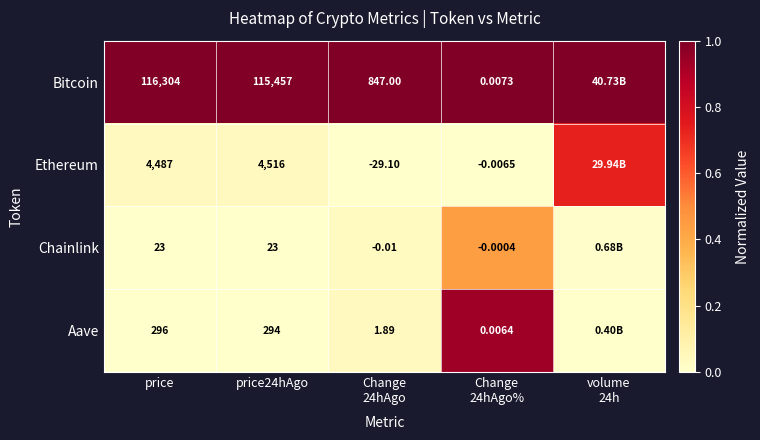

Between price and price24hAgo, which series saw the biggest shift?

Bitcoin